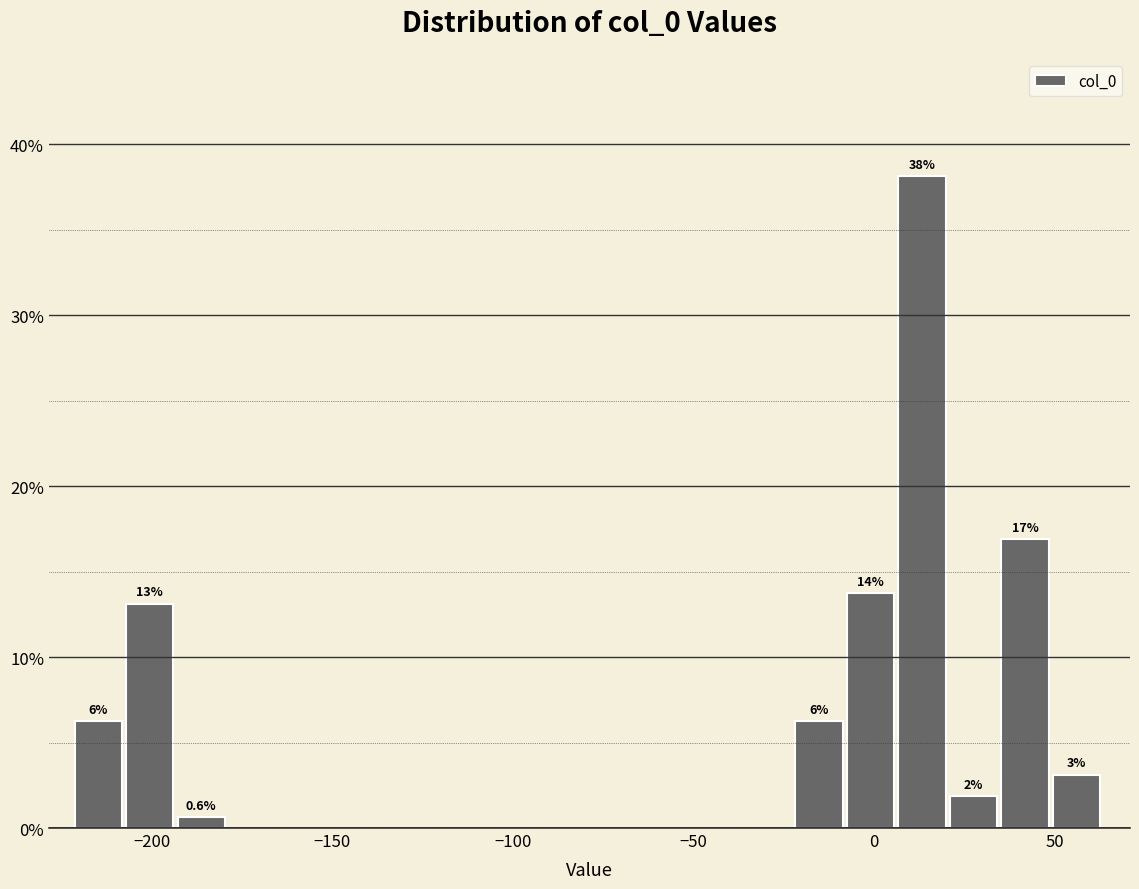

Read against the x-axis, roughly where is the centre of the tallest bar?

15